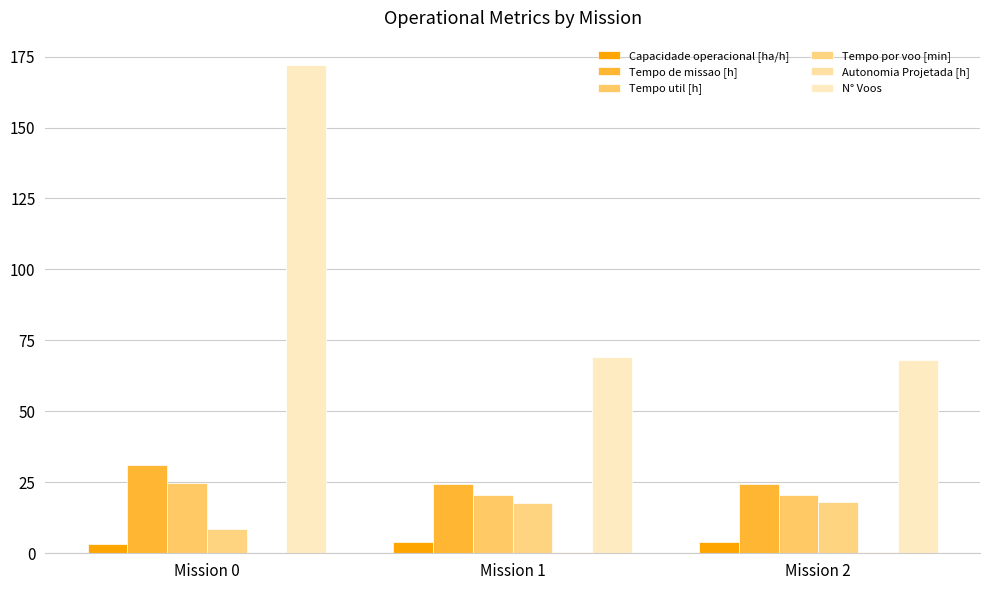

List the labels in order of N° Voos value, largest first.

Mission 0, Mission 1, Mission 2